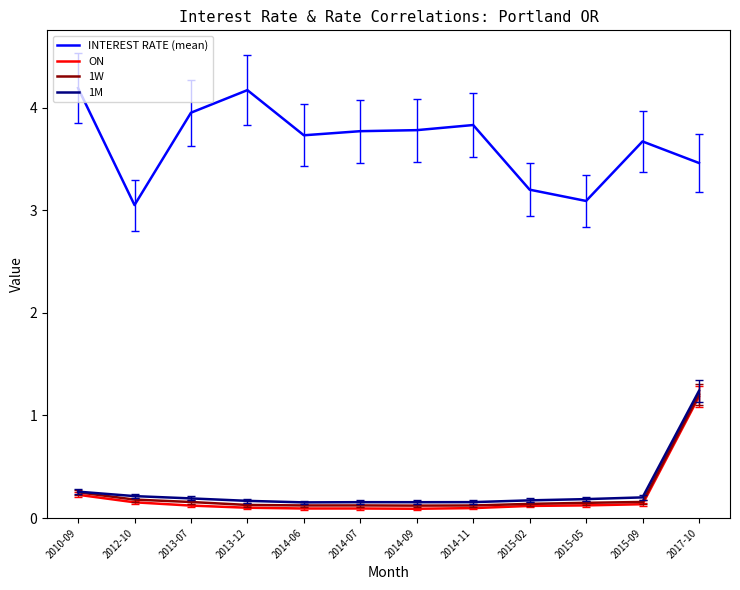

True or false: INTEREST RATE (mean) has more than 0 points higher than both neighbors.

True